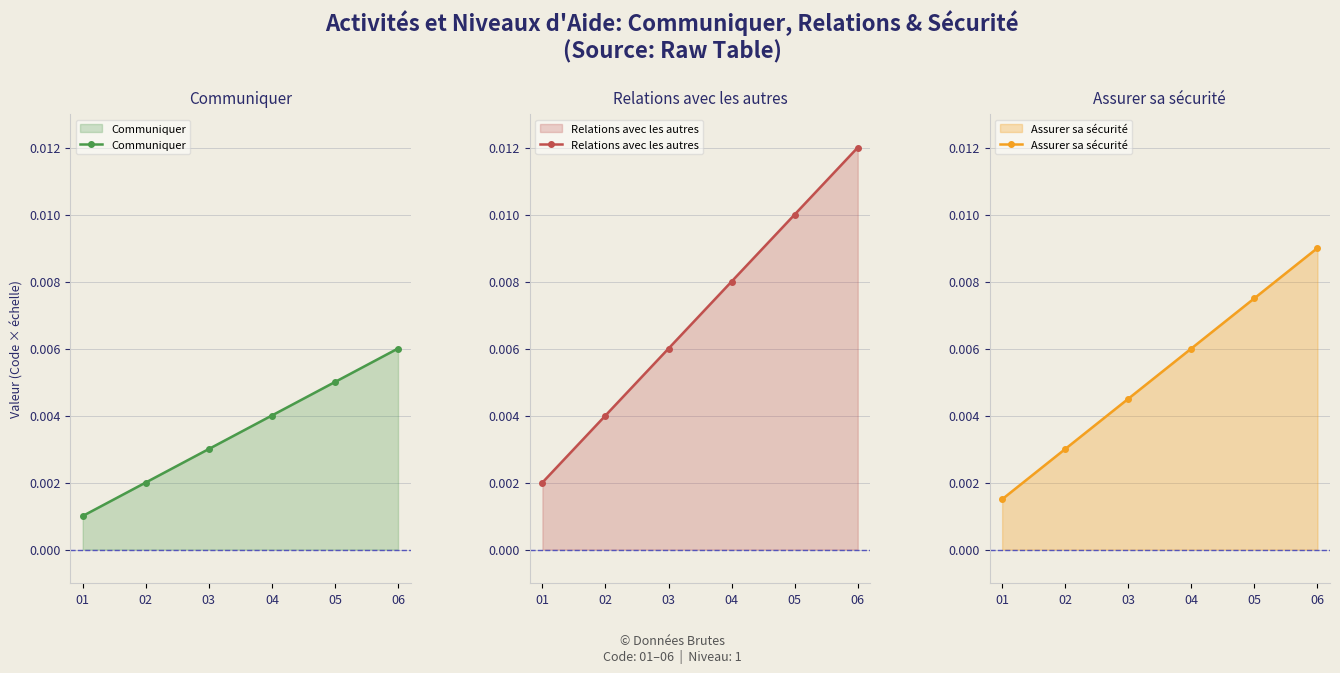

True or false: Communiquer has more than 1 points higher than both neighbors.

False